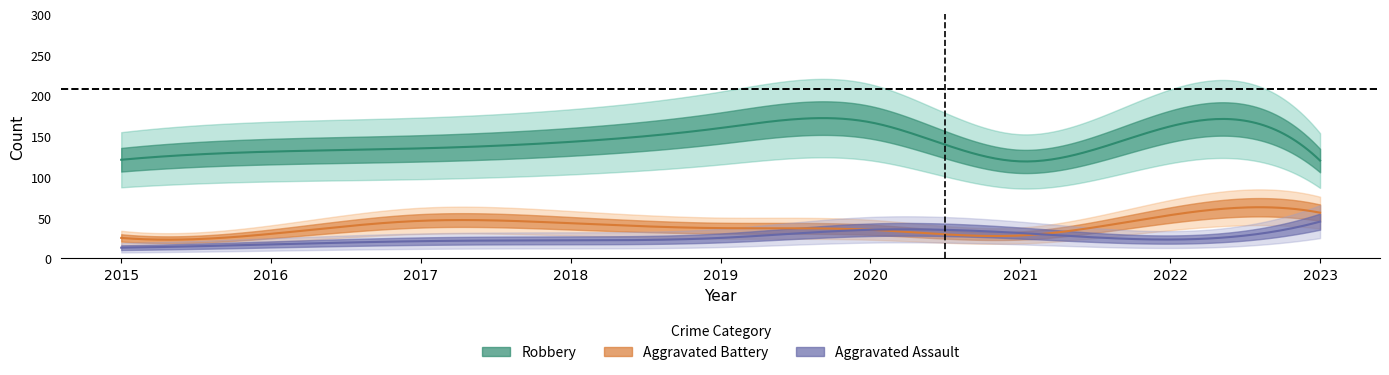

Where is the first local maximum for Robbery?

2020